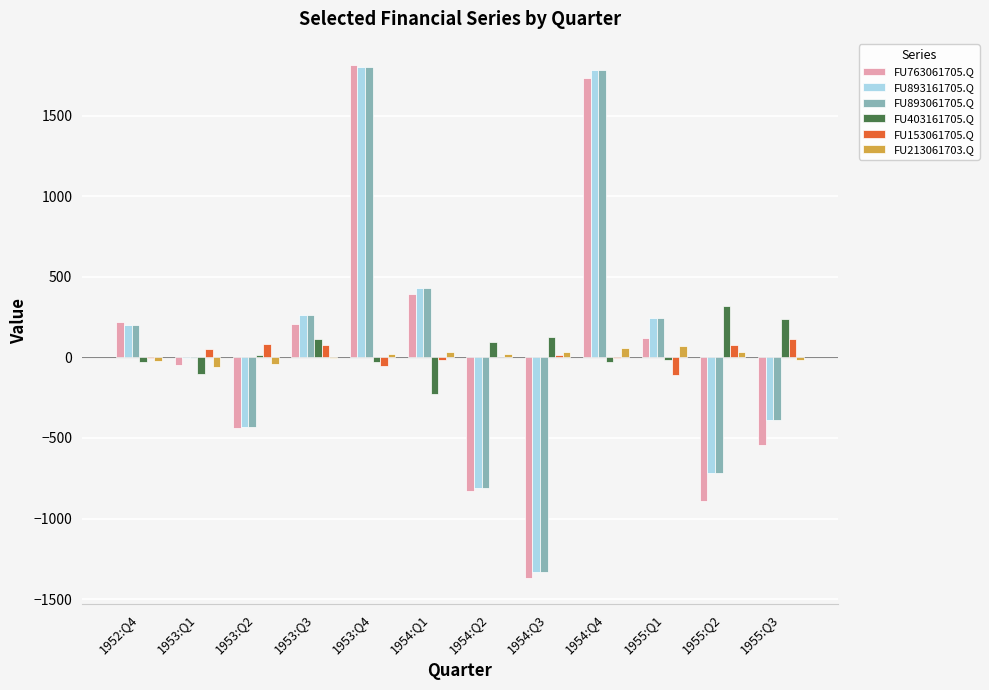

What is the maximum value shown in the chart?

1816